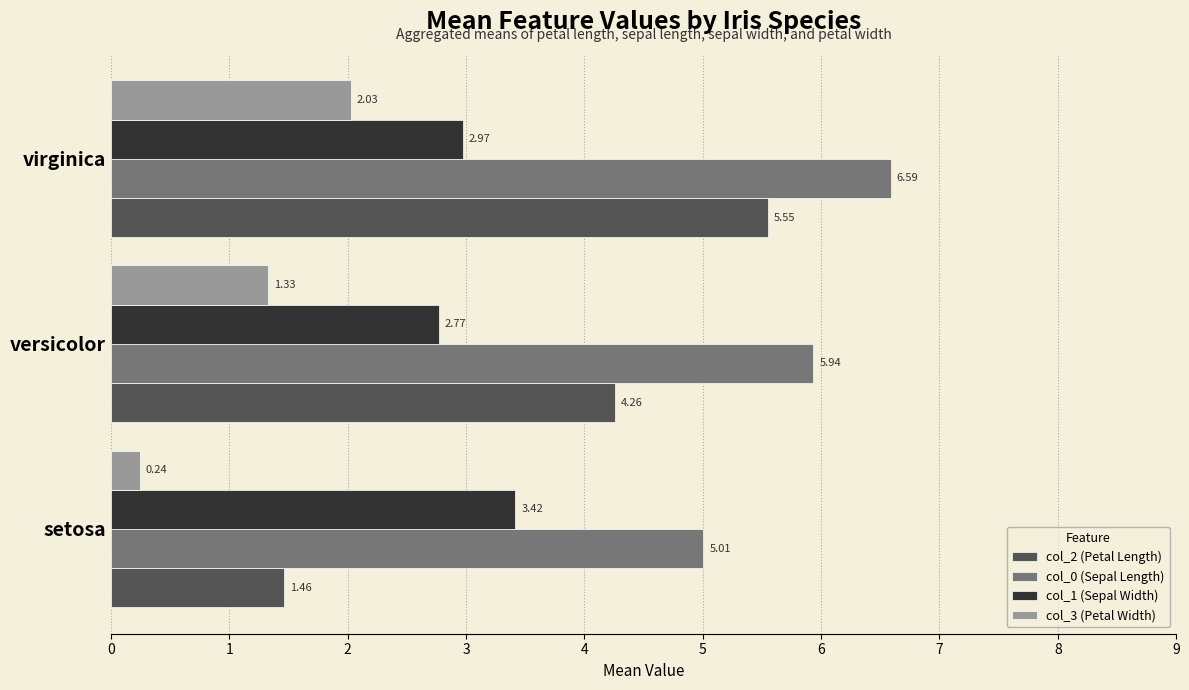

What is the total value across all series at virginica?

17.1